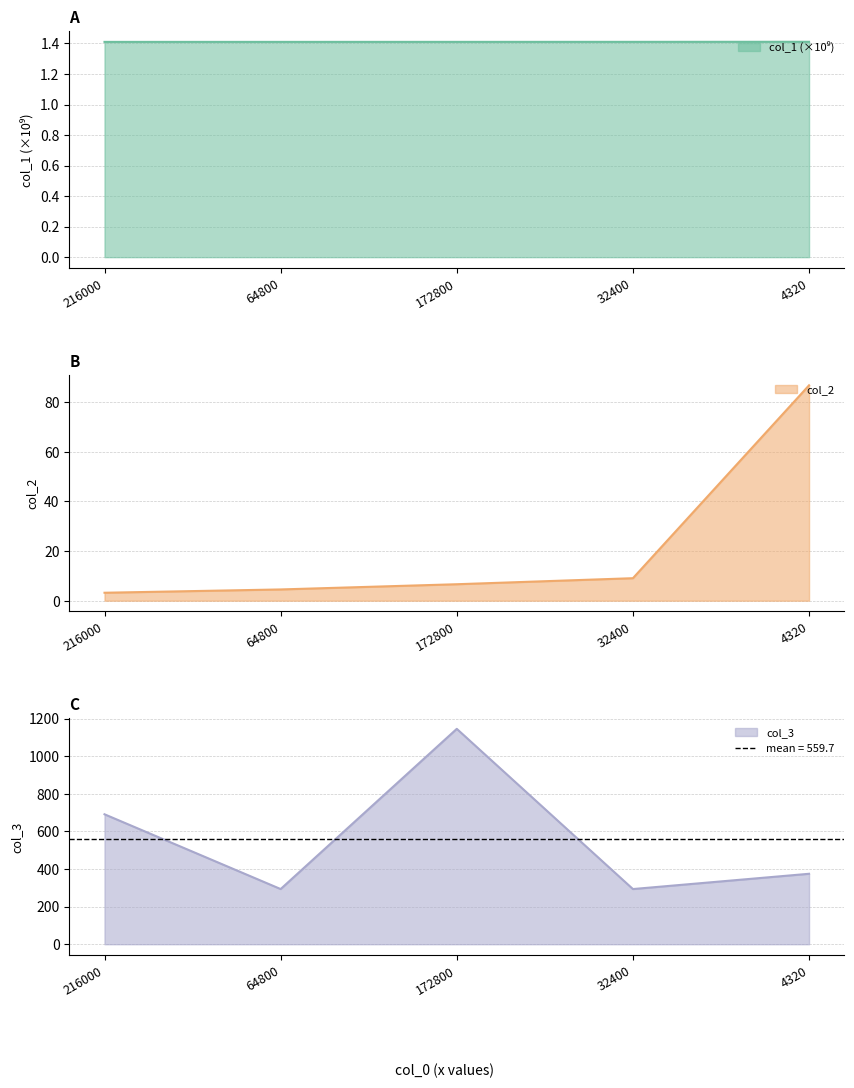

Rank the categories by col_3 value from highest to lowest.

172800, 216000, 4320, 64800, 32400